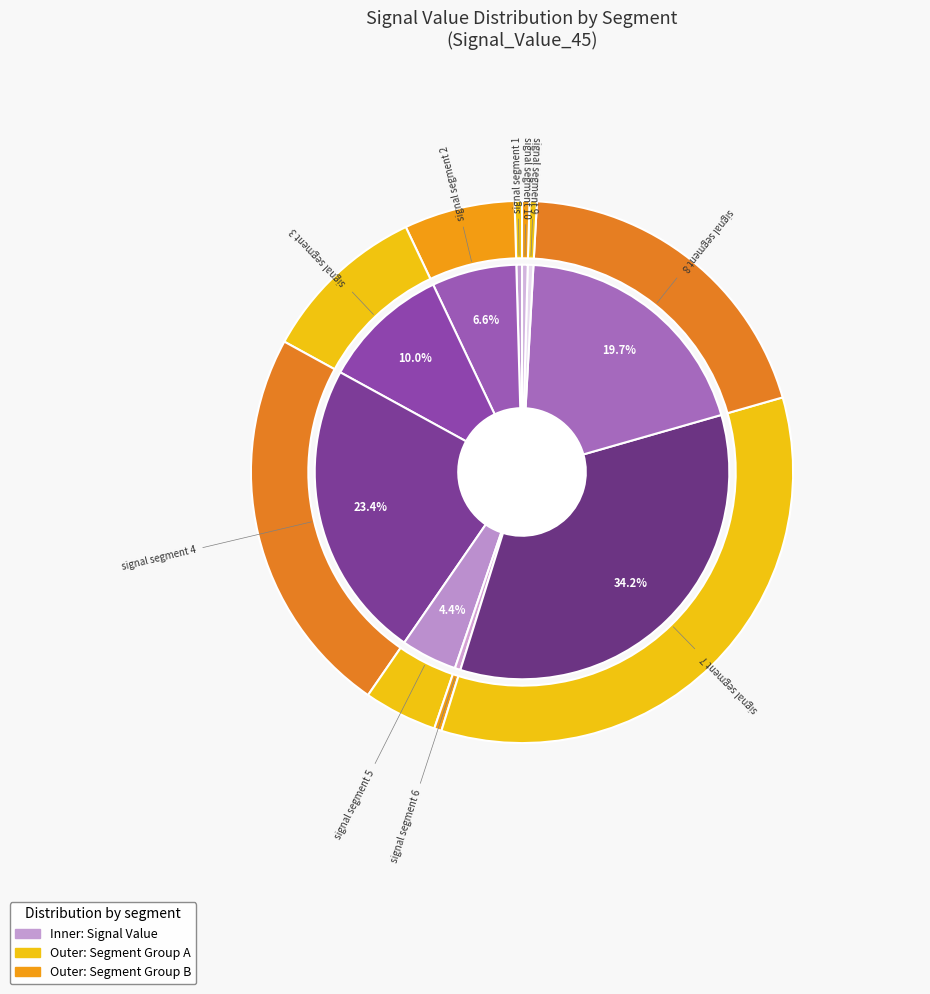

To the nearest percent, what is the average slice percentage?

10%